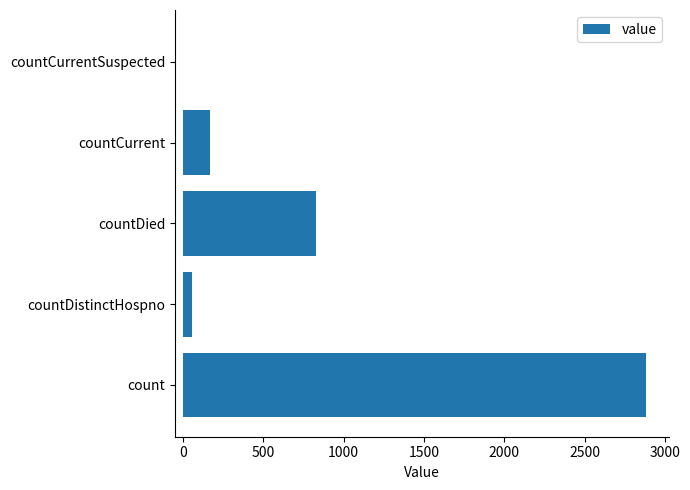

How many distinct data groups are displayed?

1